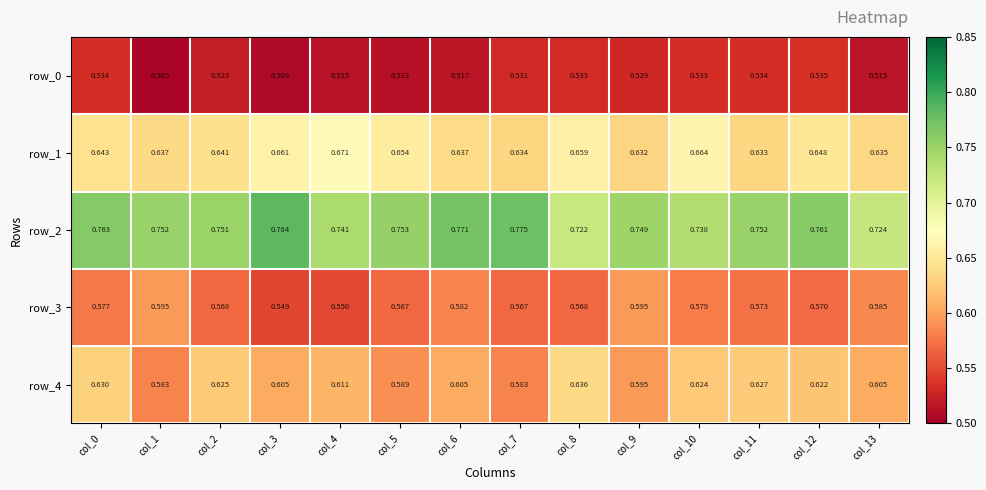

Is the value of row_2 at col_11 greater than the value of row_1 at col_0?

Yes